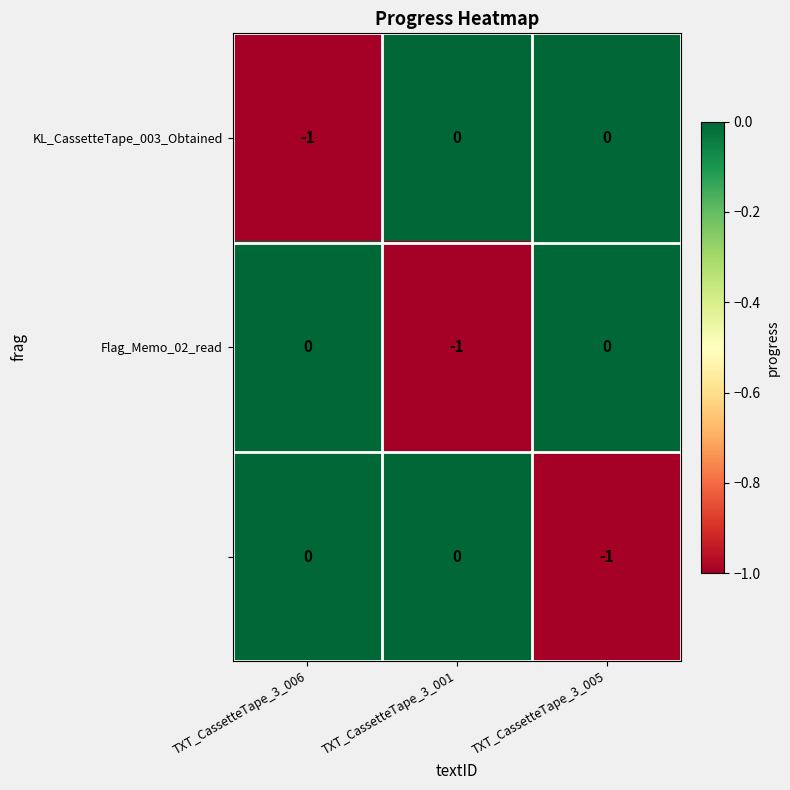

How many series are shown in this chart?

3